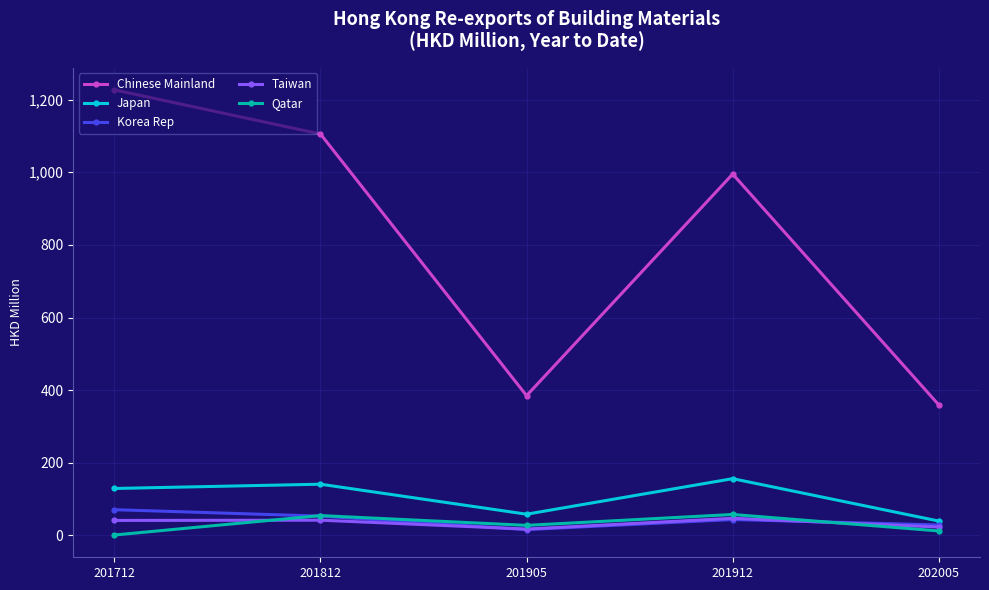

What is the value of the Korea Rep point at the 4th from the left?

43.9